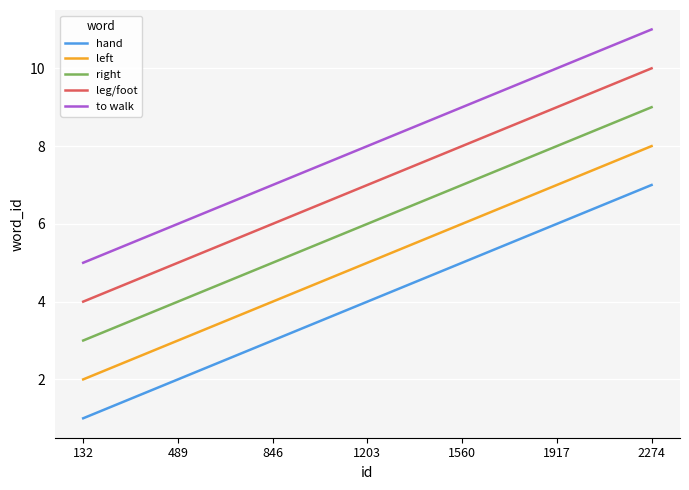

What are all the series names shown in the legend?

hand, left, right, leg/foot, to walk